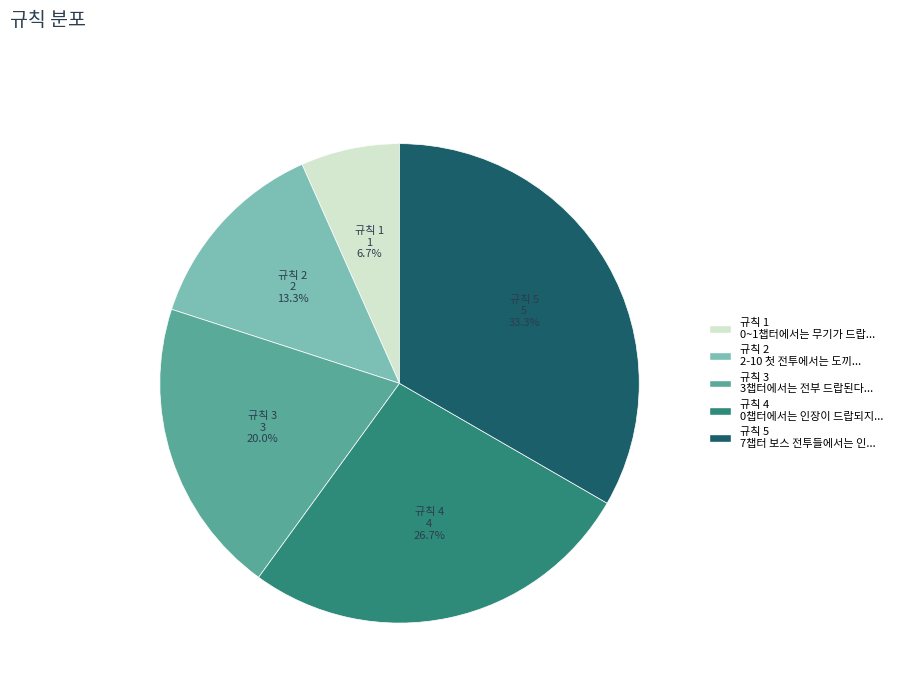

Is there any slice that represents more than half of the pie?

No